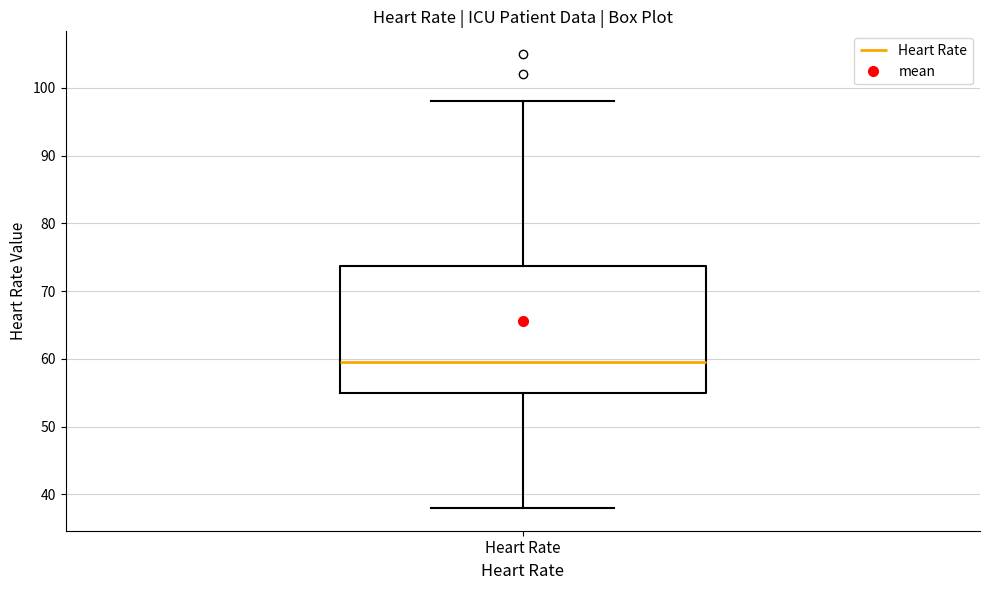

Transcribe this box plot: give where the median line is, the range the box spans, and where the two whiskers end, as read against the y-axis. The values are not printed on the chart, so give them approximately, as read against the axis.

median 60, box 55 to 74, whiskers 38 to 98